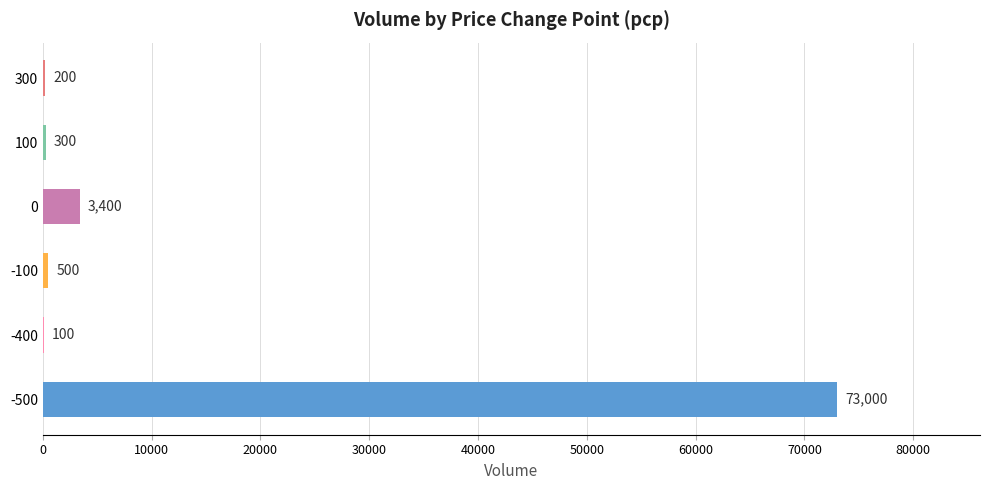

Where does the data first go above 200?

-500